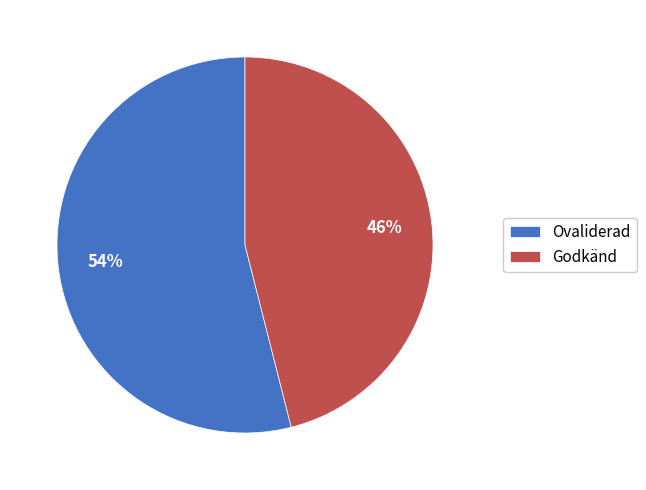

Combined, do Godkänd and Ovaliderad account for over 50%?

Yes